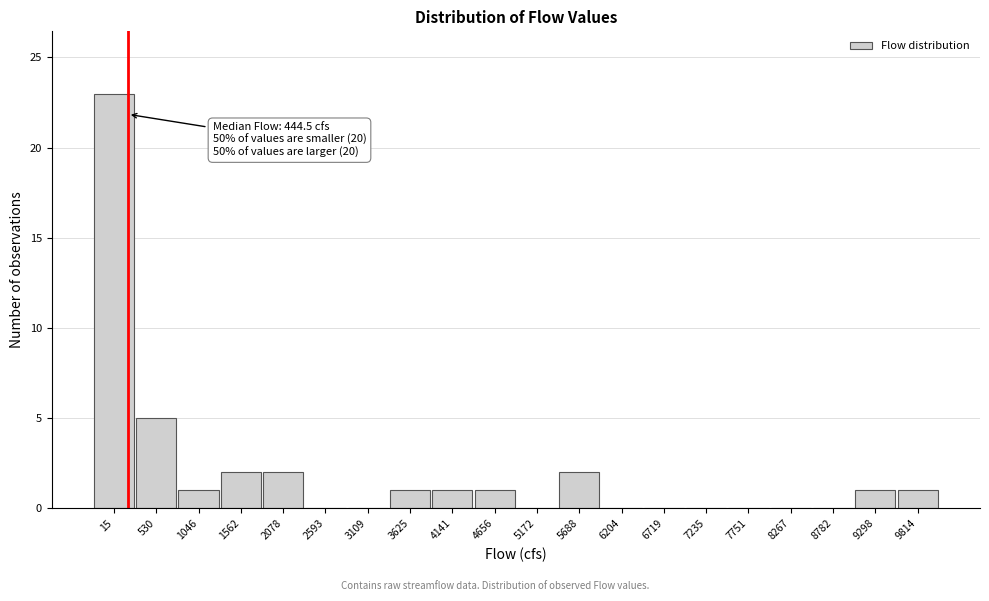

Reading left to right, what are all the values shown in this chart?

15=23	530=5	1046=1	1562=2	2078=2	2593=0	3109=0	3625=1	4141=1	4656=1	5172=0	5688=2	6204=0	6719=0	7235=0	7751=0	8267=0	8782=0	9298=1	9814=1